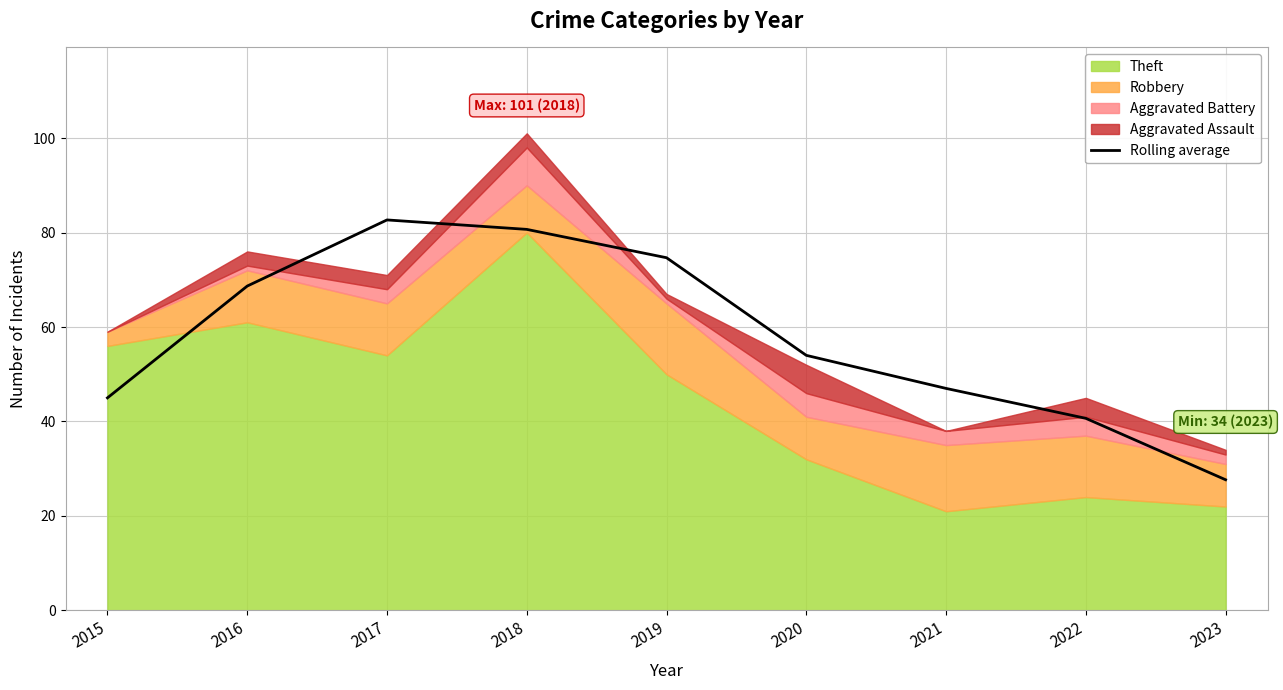

List the labels in order of value, largest first.

2017, 2018, 2019, 2016, 2020, 2021, 2015, 2022, 2023